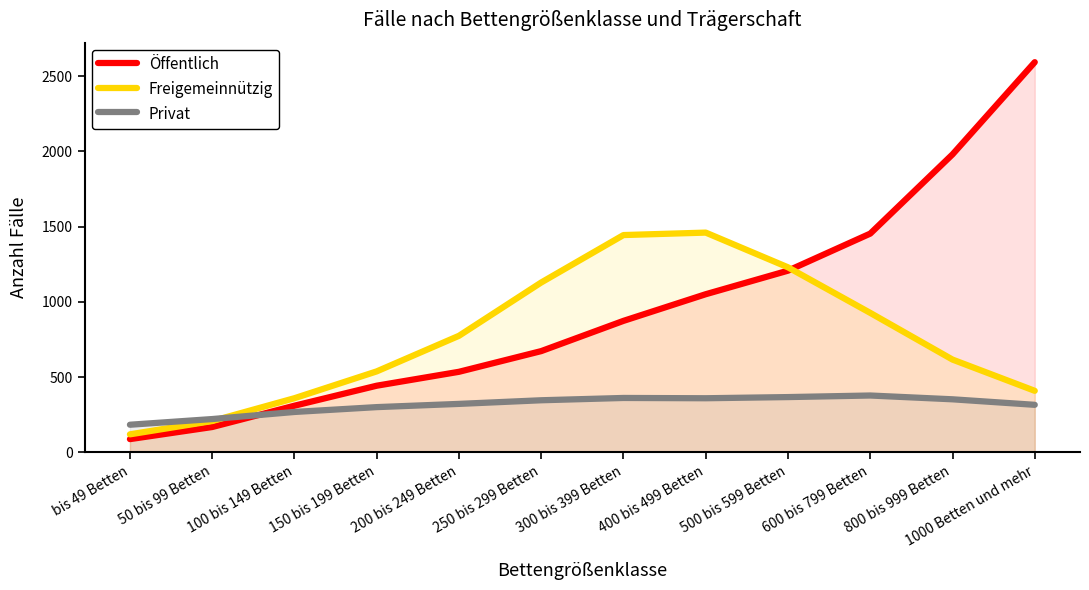

What is the spread (max minus min) of values at 50 bis 99 Betten?

52.9